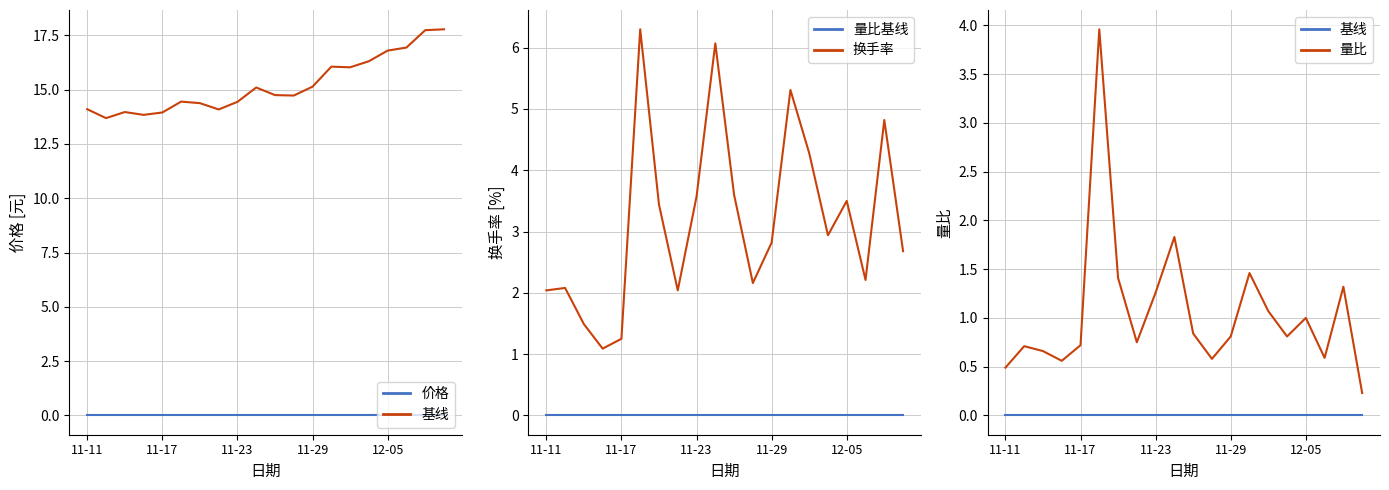

True or false: 价格 has more than 0 points higher than both neighbors.

True